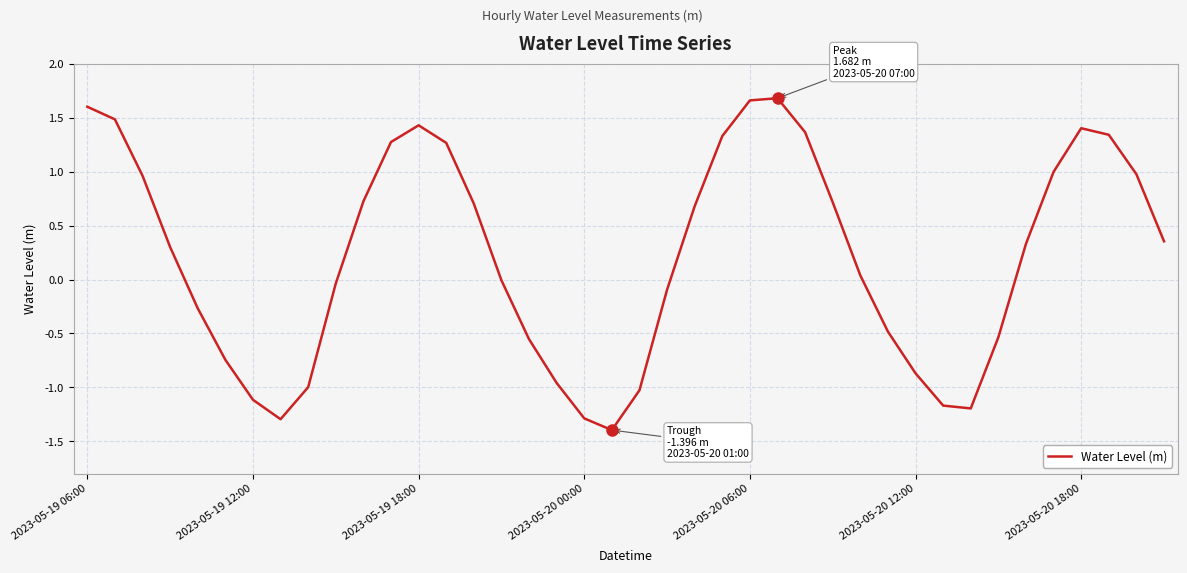

What is the difference between the maximum and minimum values?

3.1